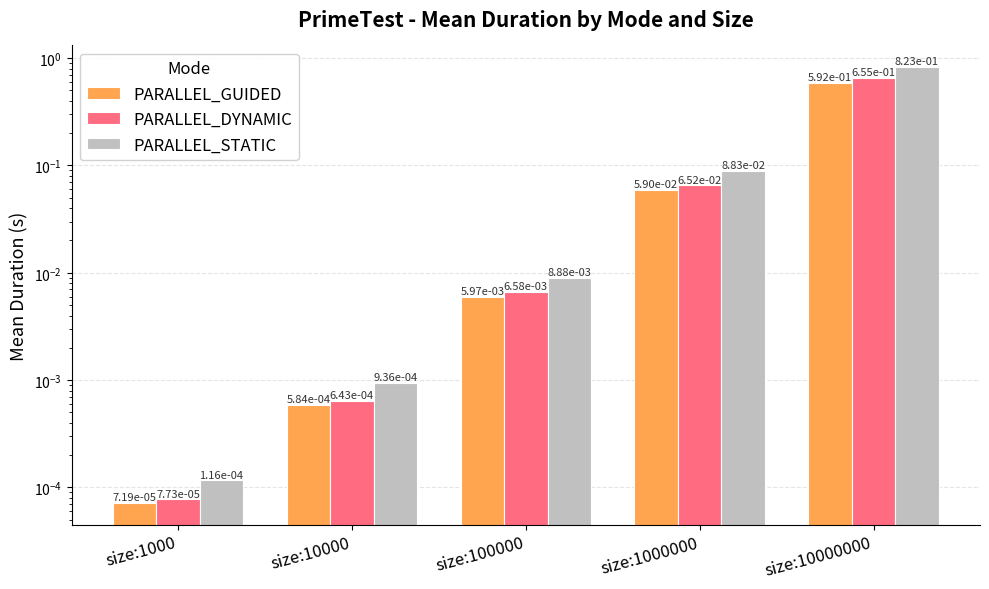

Are the bars grouped side by side (vs. stacked)?

Yes